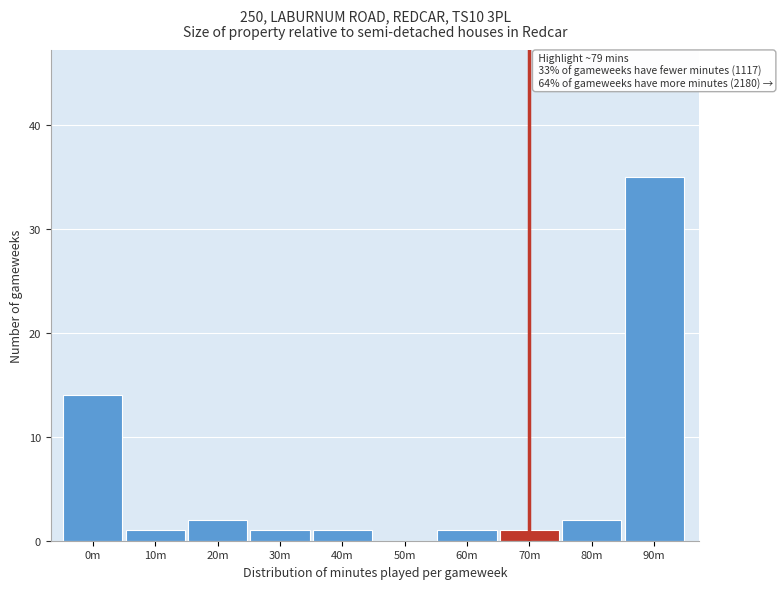

Reading left to right, what are all the values shown in this chart?

0m=14	10m=1	20m=2	30m=1	40m=1	50m=0	60m=1	70m=1	80m=2	90m=35